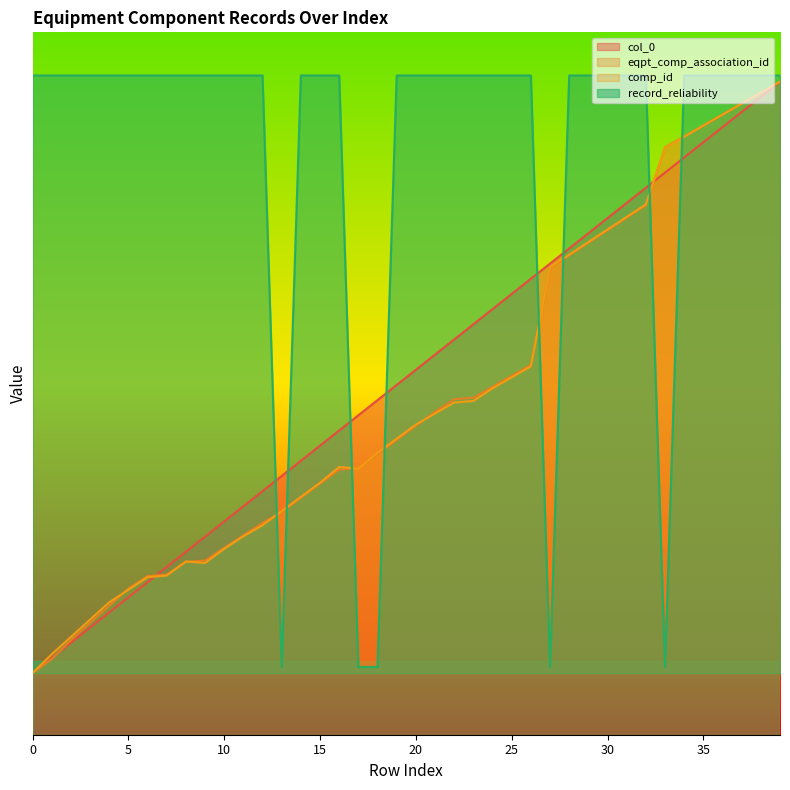

After their last crossing, which series has the higher values: comp_id or eqpt_comp_association_id?

eqpt_comp_association_id